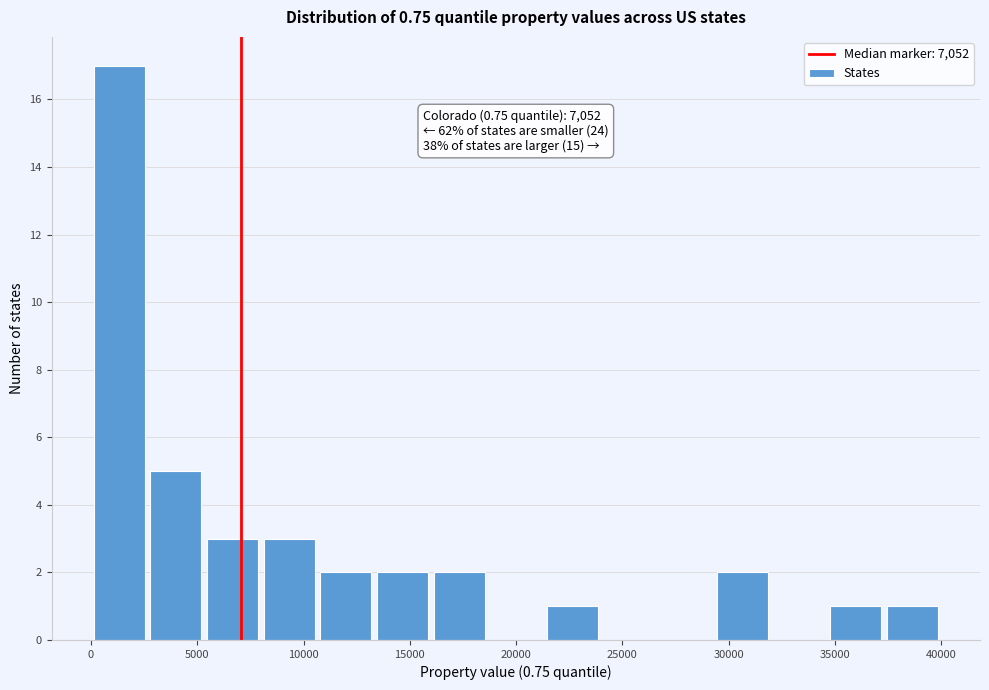

Which range on the x-axis has the tallest bar?

0 to 2500